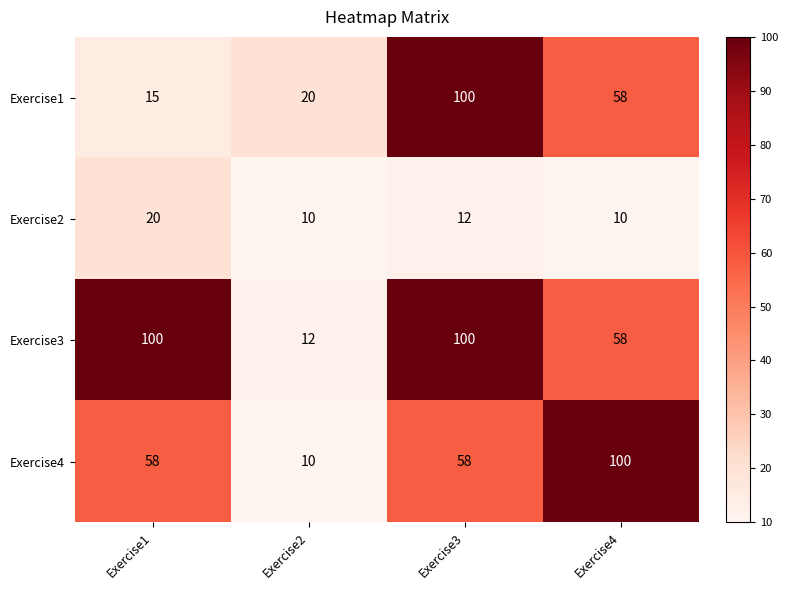

At which label does Exercise1 first exceed 58?

Exercise3